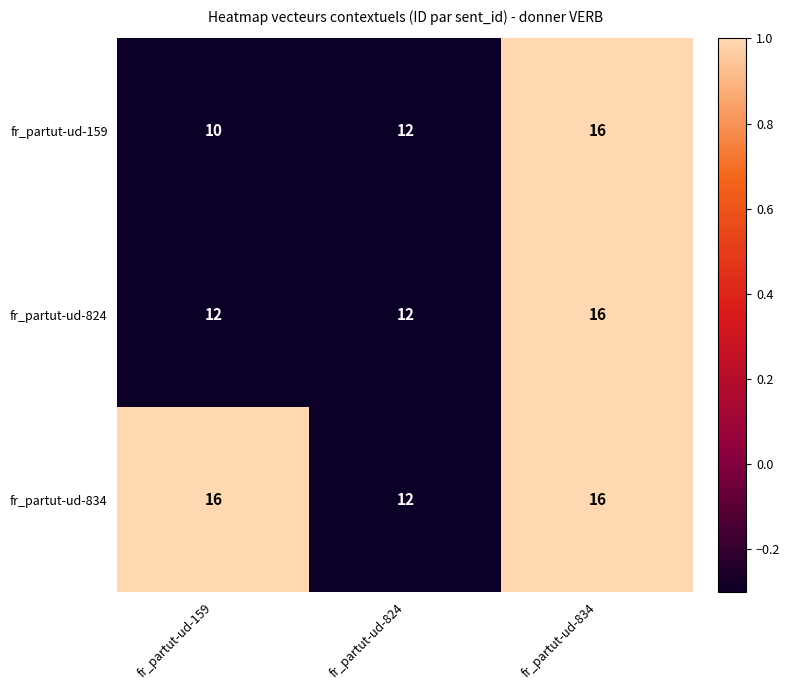

Reading left to right, extract all data points from this chart.

fr_partut-ud-159: 10	12	16
fr_partut-ud-824: 12	12	16
fr_partut-ud-834: 16	12	16